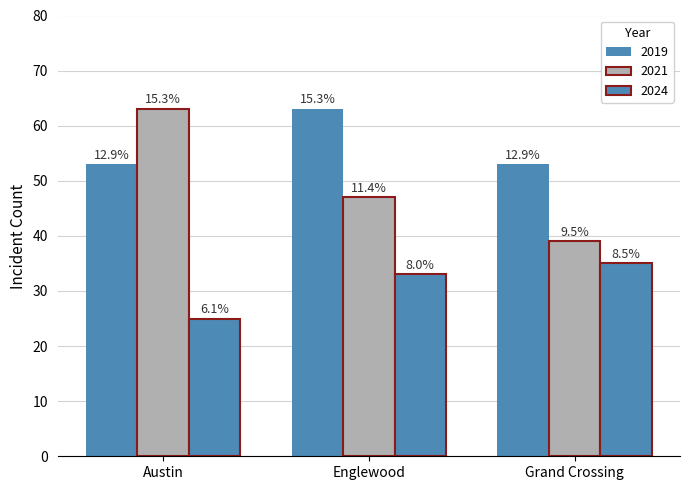

How many bars are there in total?

9